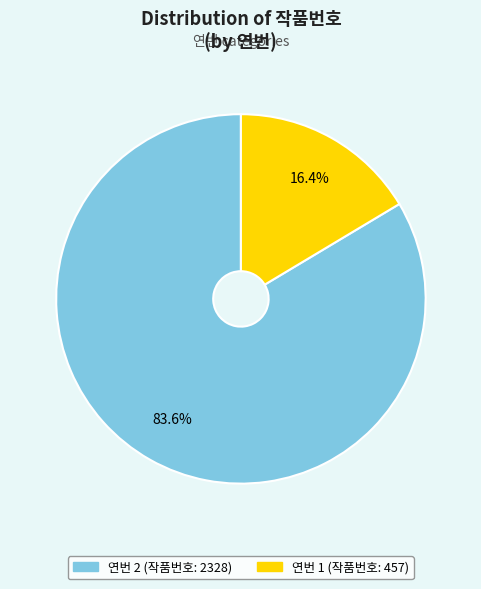

Is there any slice that represents more than half of the pie?

Yes